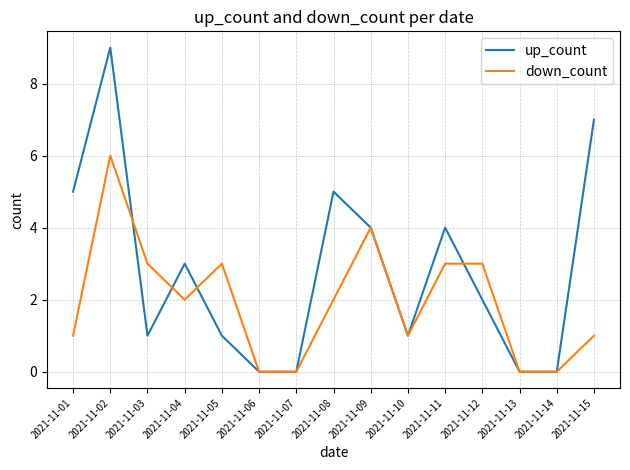

List the series in order of their peak value, lowest first.

down_count, up_count